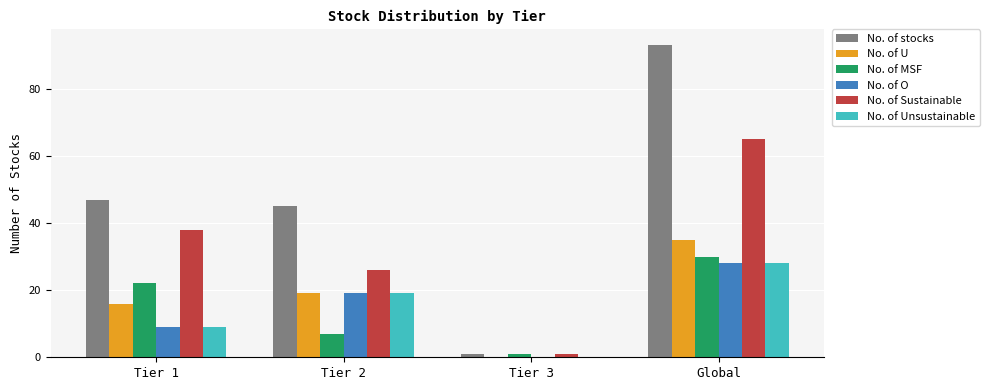

What is the maximum value shown in the chart?

93